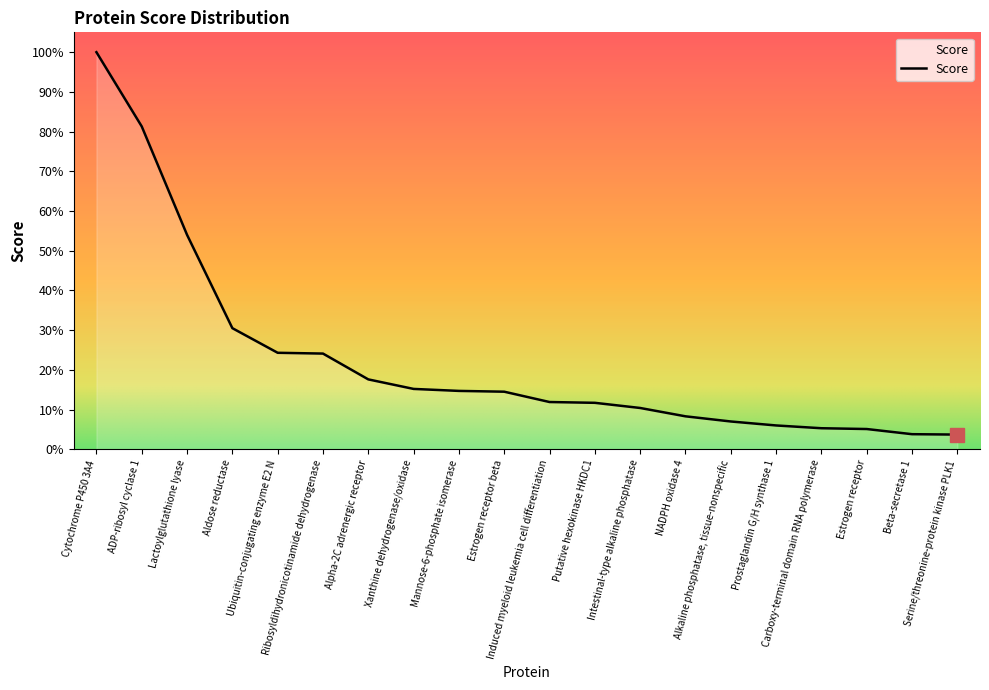

Read the value at Induced myeloid leukemia cell differentiation.

0.1